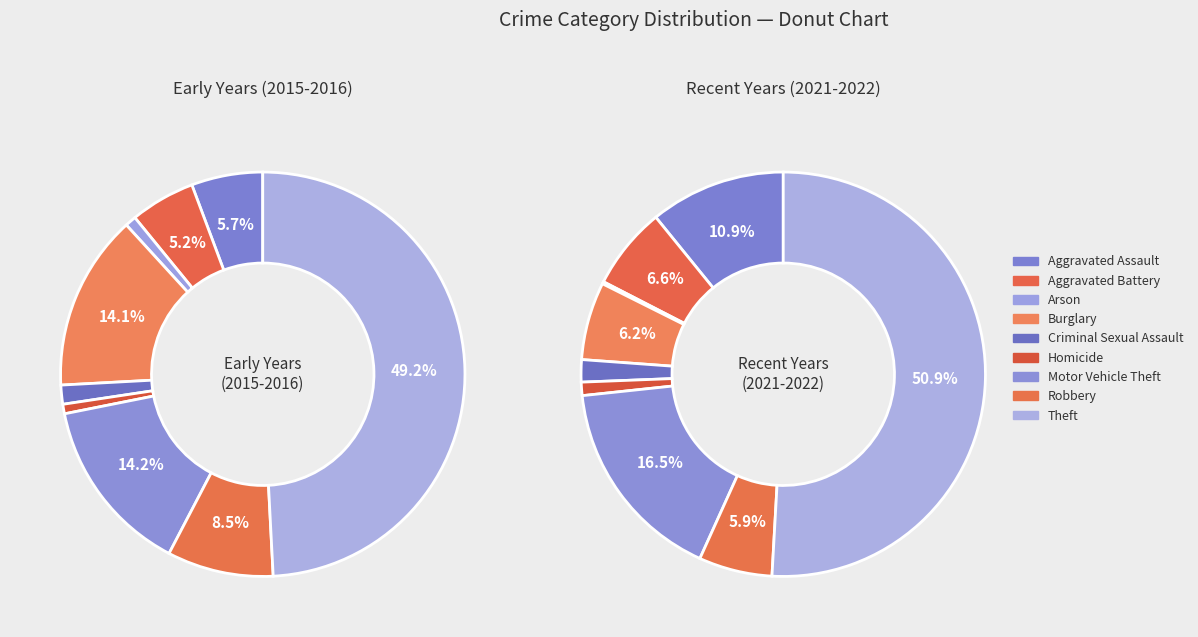

Which category has the biggest portion of the pie?

Theft